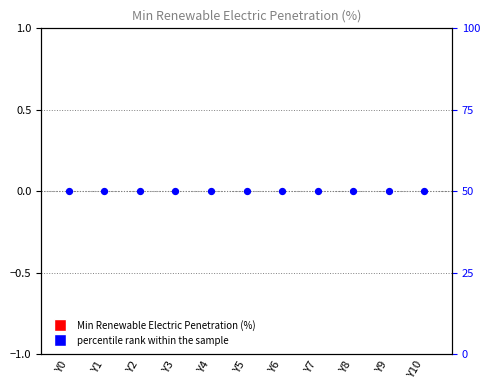

Is the value of percentile rank within the sample at Y0 greater than the value of Min Renewable Electric Penetration (%) at Y8?

Yes